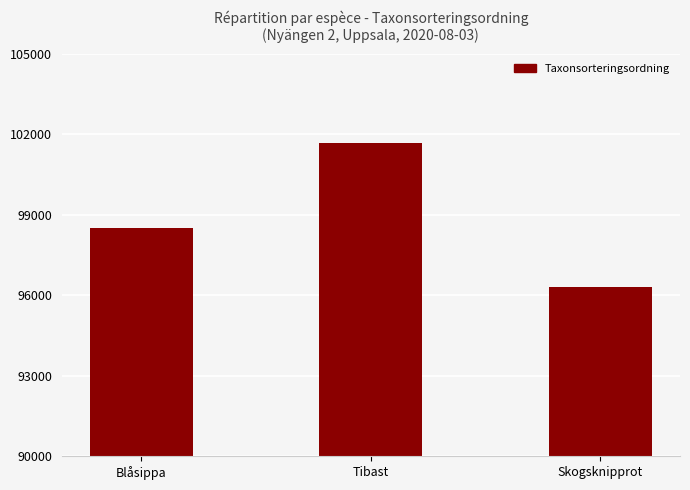

What is the approximate value at Blåsippa, to the nearest 10?

98520